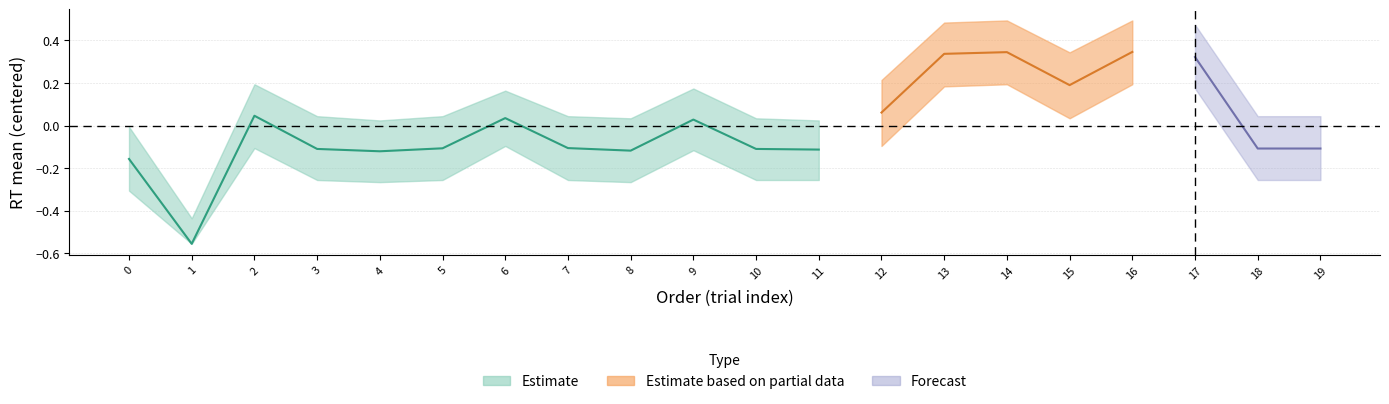

What is the difference between the highest and lowest values at 10?

0.3